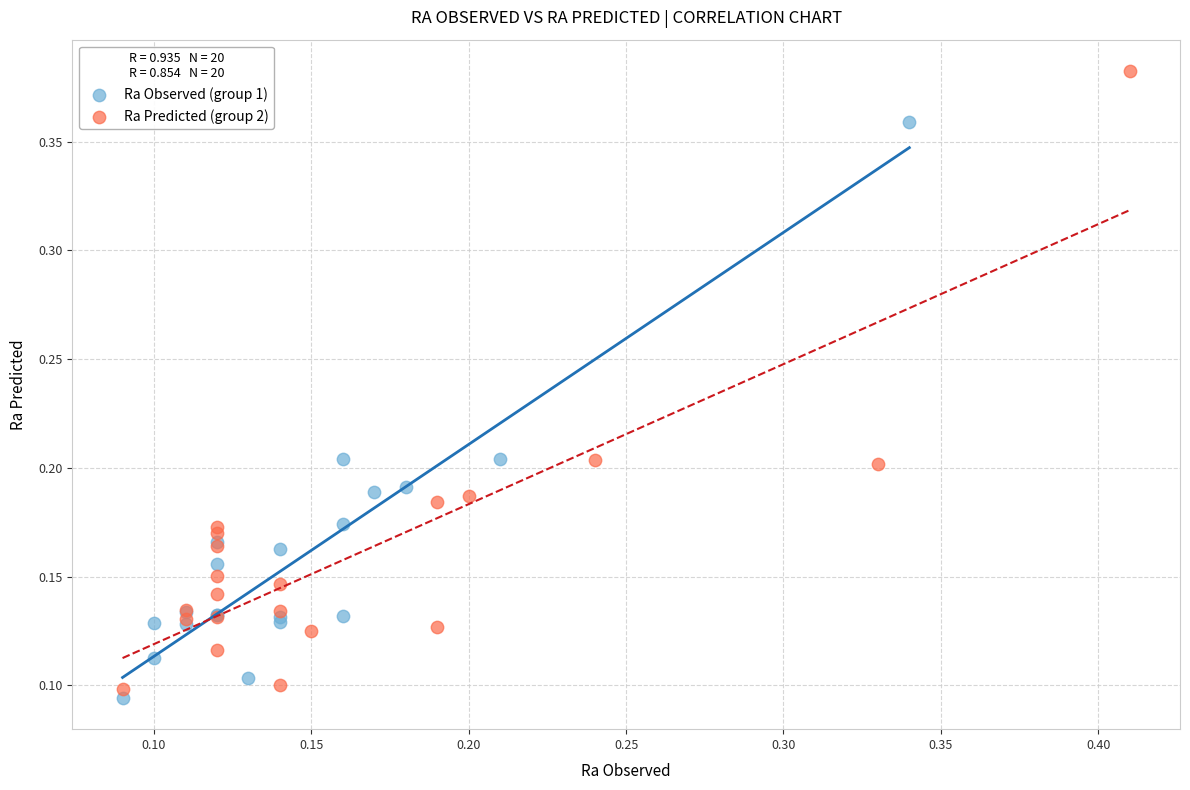

Which series contains the highest Y value?

Ra Predicted (group 2)